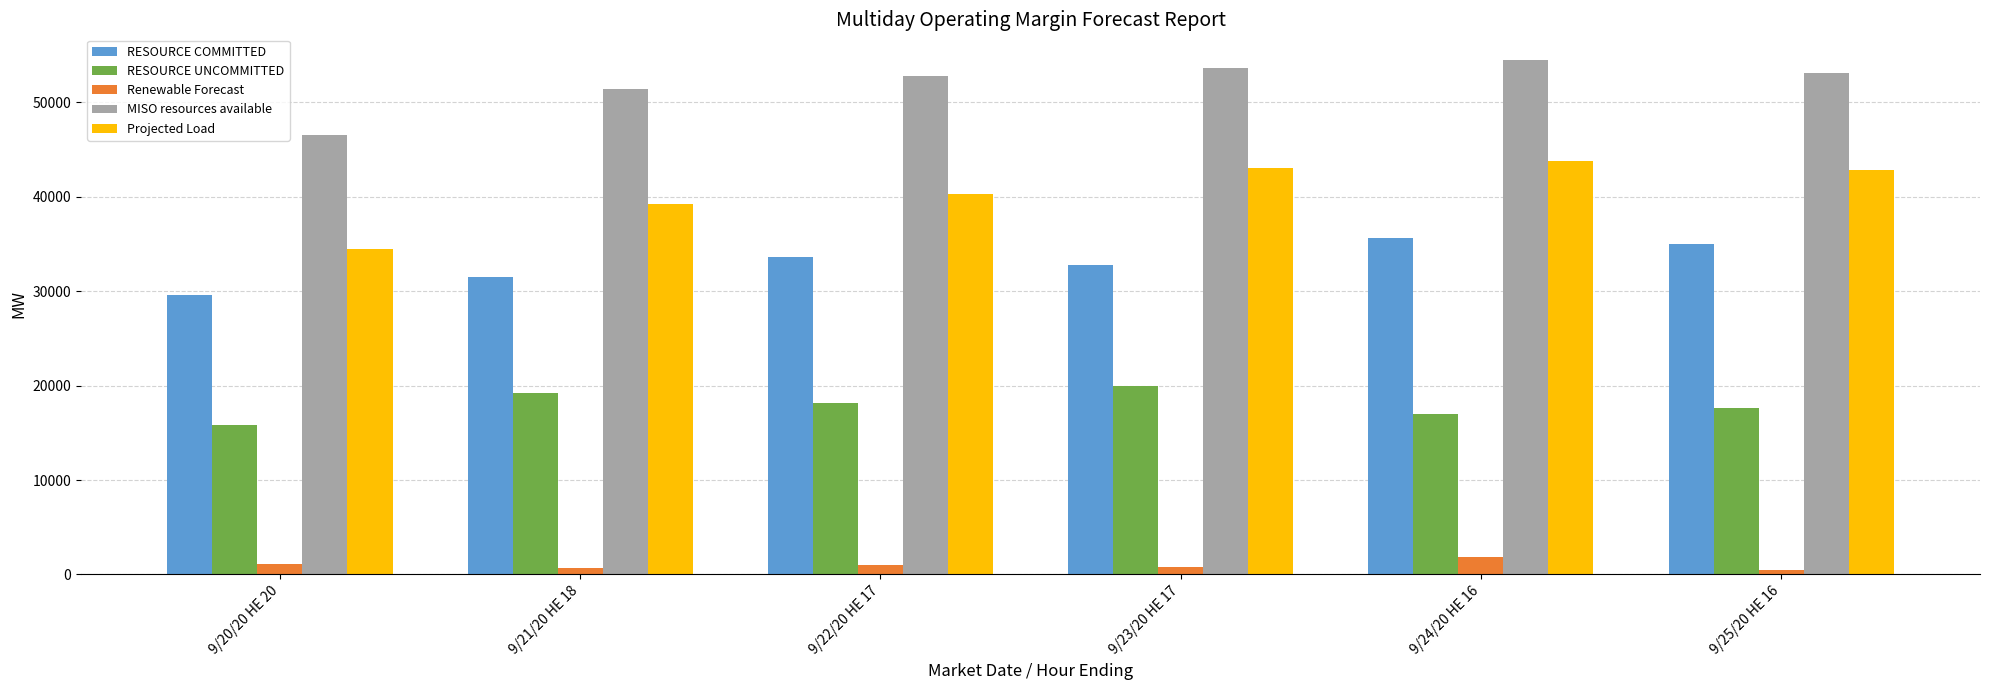

What is the lowest value of the RESOURCE COMMITTED series?

29571.8